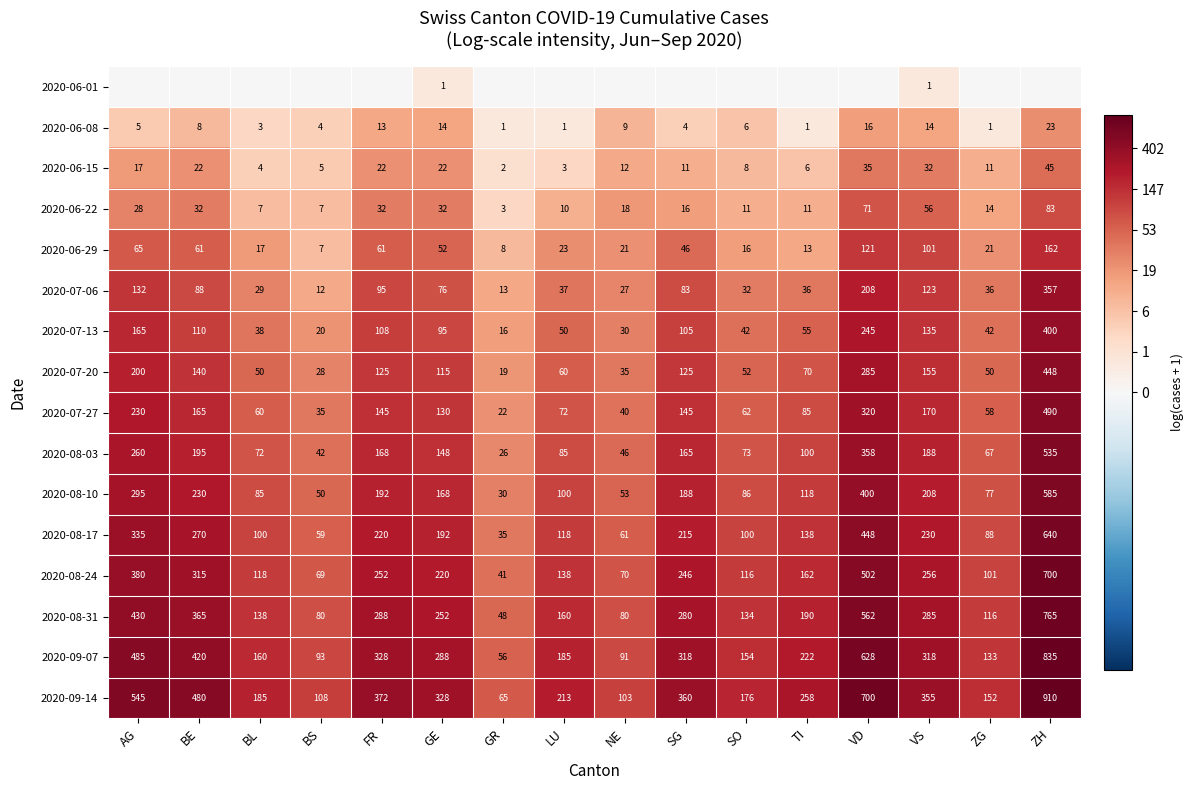

Rank the series at VS from lowest to highest value.

2020-06-01, 2020-06-08, 2020-06-15, 2020-06-22, 2020-06-29, 2020-07-06, 2020-07-13, 2020-07-20, 2020-07-27, 2020-08-03, 2020-08-10, 2020-08-17, 2020-08-24, 2020-08-31, 2020-09-07, 2020-09-14